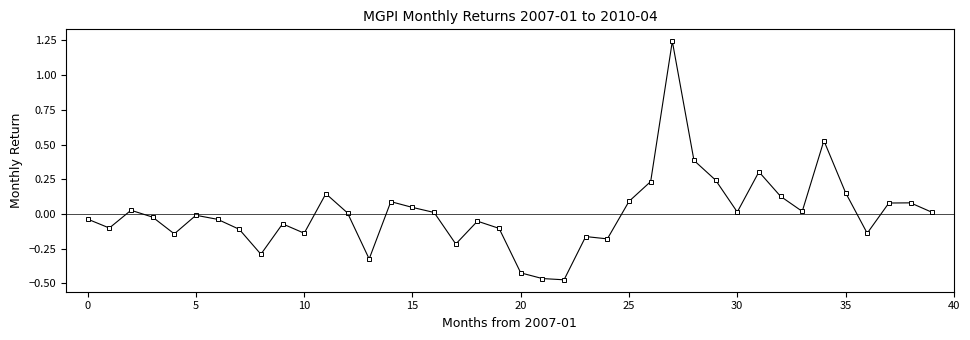

How many interior local peaks (higher than both neighbors) does the data have?

11